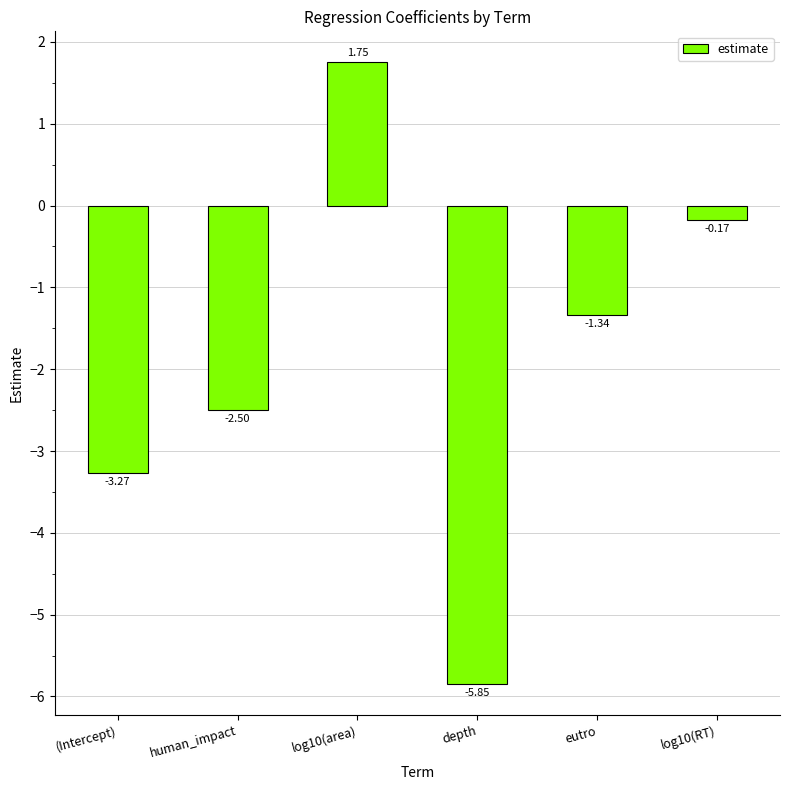

What position from the right is log10(RT)?

1